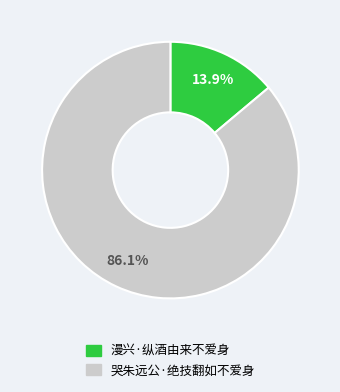

Does 哭朱远公·绝技翻如不爱身 represent more than half of the total?

Yes